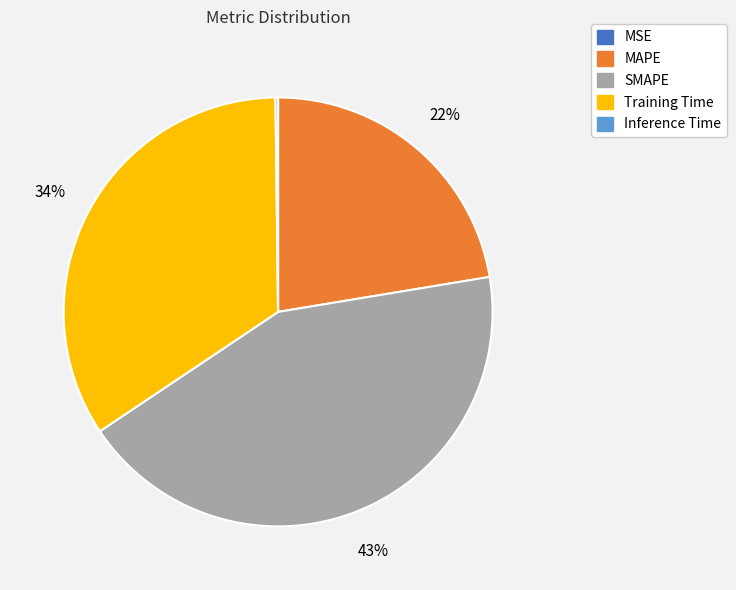

Is SMAPE the majority of the pie?

No